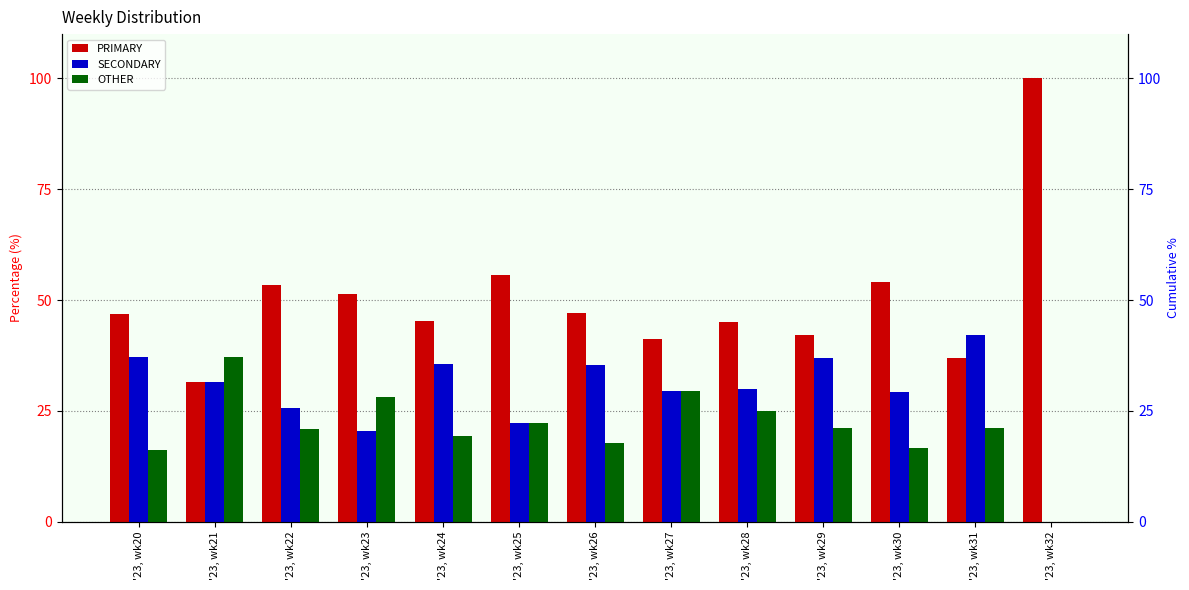

What is the value of the OTHER bar at the 12th from the left?

21.1